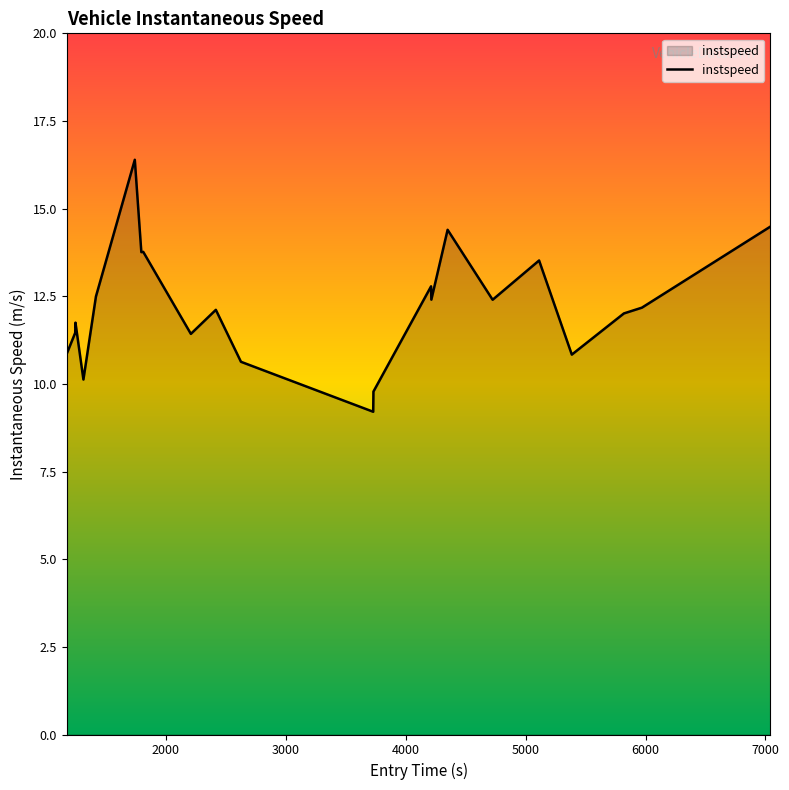

What is the smallest value displayed?

9.2